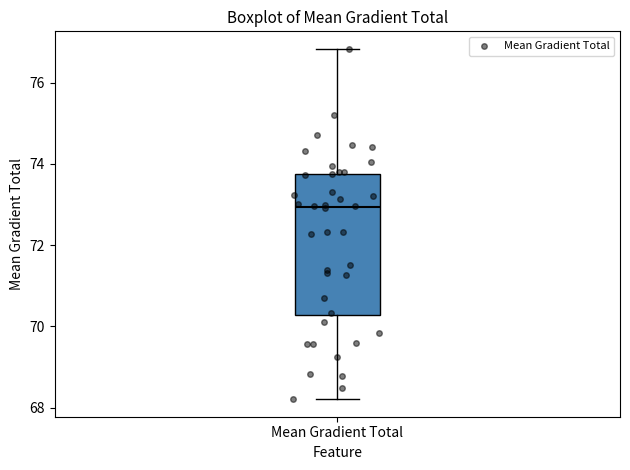

Transcribe this box plot: give where the median line is, the range the box spans, and where the two whiskers end, as read against the y-axis. The values are not printed on the chart, so give them approximately, as read against the axis.

median 73.0, box 70.2 to 73.8, whiskers 68.2 to 76.8